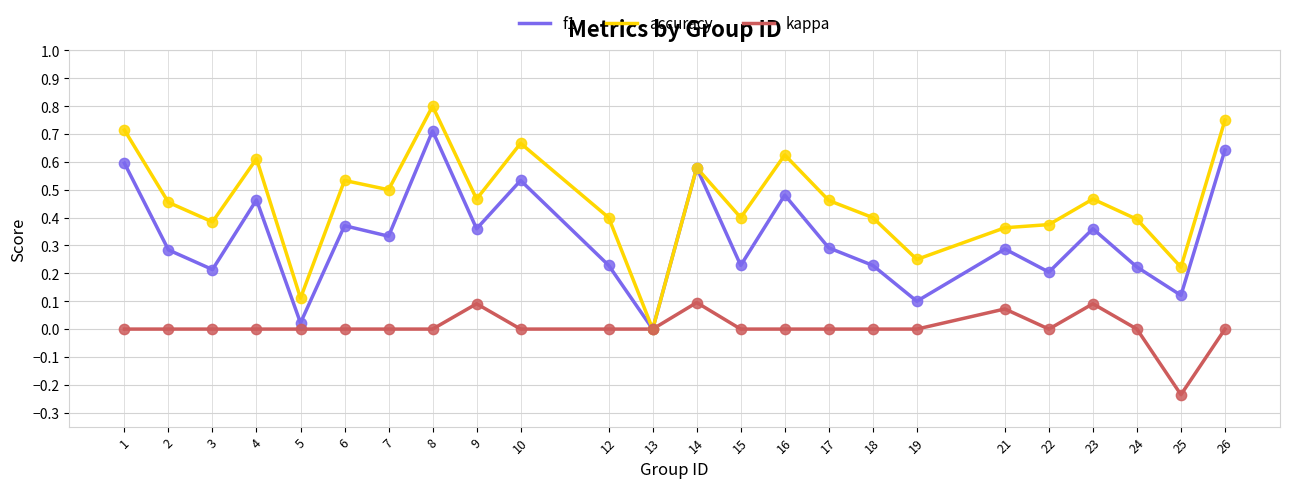

Which series changed the most between 16 and 19?

f1